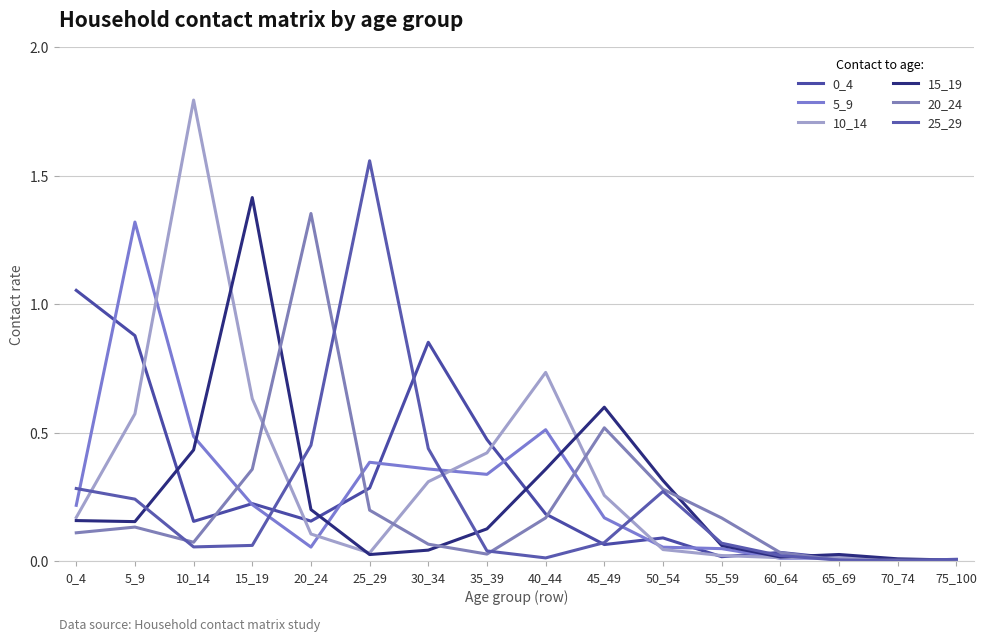

Reading left to right, what are all the values shown in this chart?

0_4: 1.1	0.9	0.2	0.2	0.2	0.3	0.9	0.5	0.2	0.1	0.1	0.0	0.0	0.0	0.0	0.0
5_9: 0.2	1.3	0.5	0.2	0.1	0.4	0.4	0.3	0.5	0.2	0.1	0.0	0.0	0.0	0.0	0.0
10_14: 0.2	0.6	1.8	0.6	0.1	0.0	0.3	0.4	0.7	0.3	0.0	0.0	0.0	0.0	0.0	0.0
15_19: 0.2	0.2	0.4	1.4	0.2	0.0	0.0	0.1	0.4	0.6	0.3	0.1	0.0	0.0	0.0	0.0
20_24: 0.1	0.1	0.1	0.4	1.4	0.2	0.1	0.0	0.2	0.5	0.3	0.2	0.0	0.0	0.0	0.0
25_29: 0.3	0.2	0.1	0.1	0.5	1.6	0.4	0.0	0.0	0.1	0.3	0.1	0.0	0.0	0.0	0.0